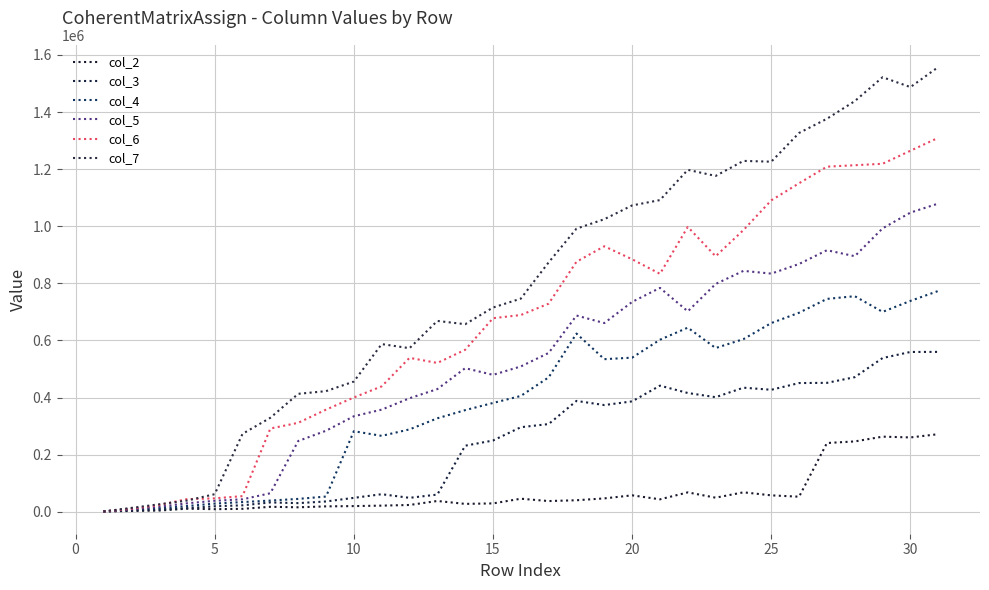

Does the chart display data point markers on the line(s)?

No